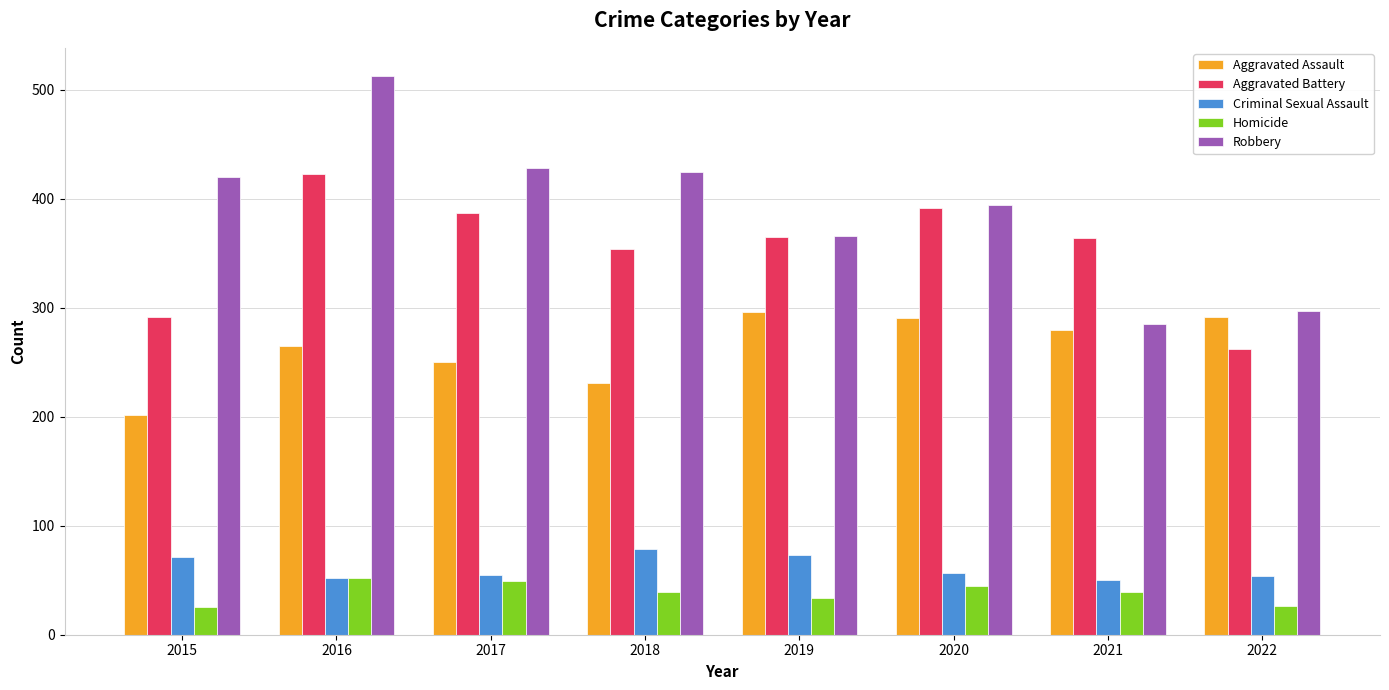

Rank the series by their maximum value, from highest to lowest.

Robbery, Aggravated Battery, Aggravated Assault, Criminal Sexual Assault, Homicide